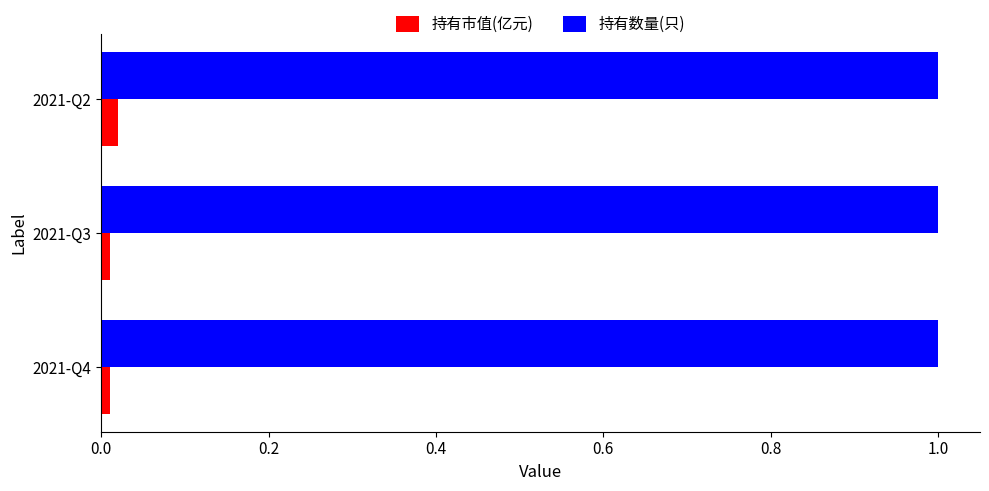

The 持有数量(只) series shows 1.0 at 2021-Q2. True or false?

True